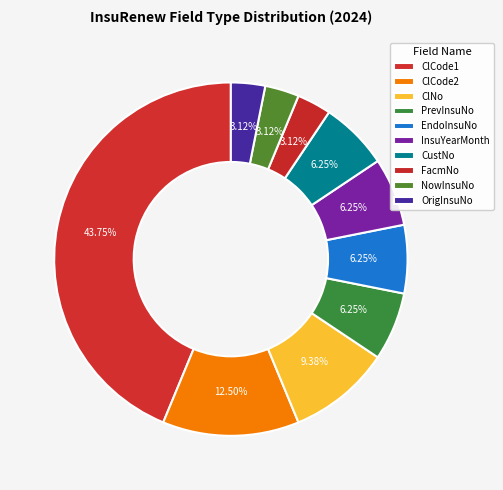

Is it true that FacmNo is 3% of the pie?

True